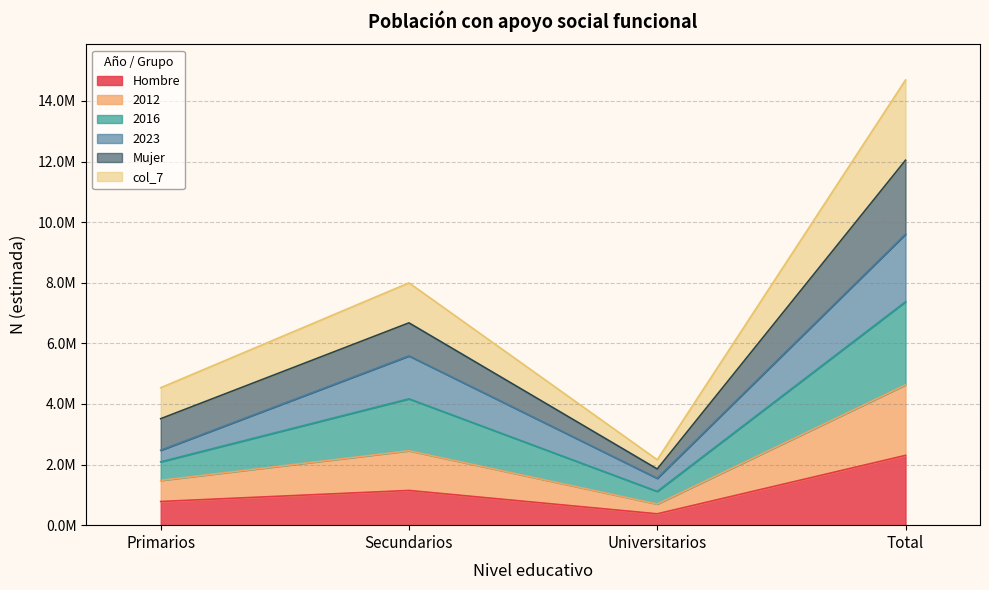

True or false: Hombre has a value of 104699 at Universitarios.

False